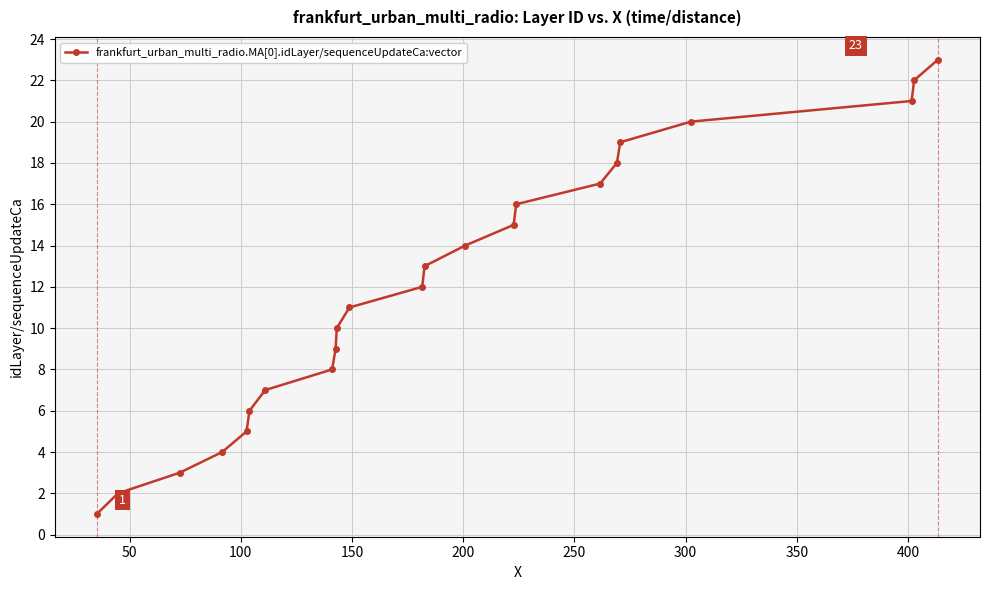

True or false: there are more than 2 points higher than both neighbors.

False